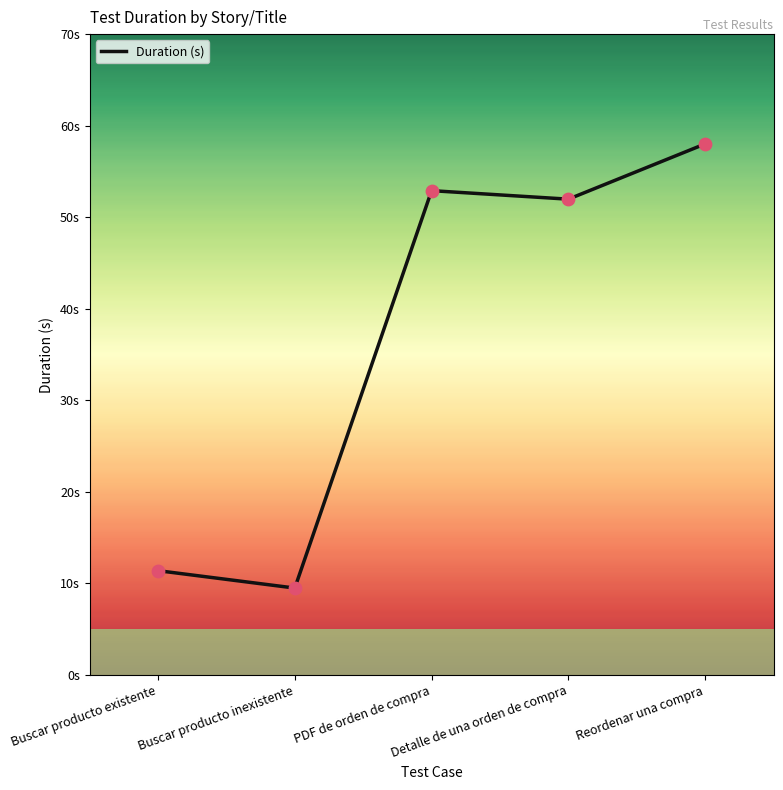

What is the change in value from Buscar producto existente to Buscar producto inexistente?

-1.9